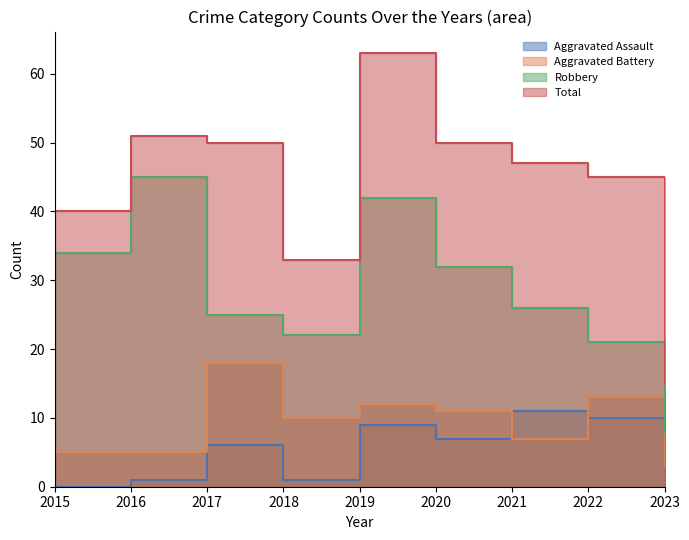

What is the difference between the second highest and second lowest values in the Total series?

18